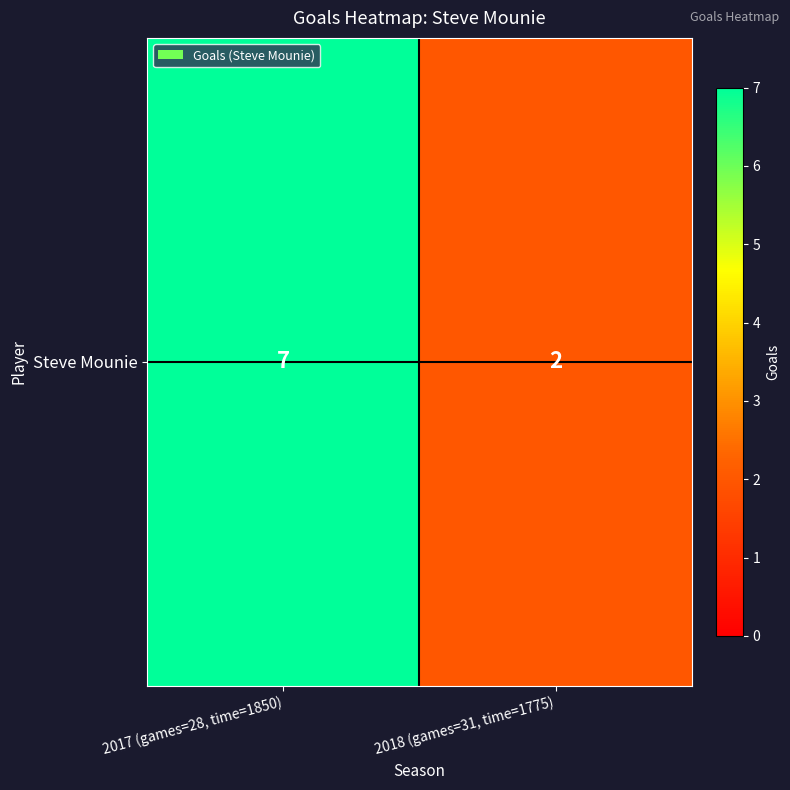

What is the sum of the values at 2017 (games=28, time=1850) and 2018 (games=31, time=1775)?

9